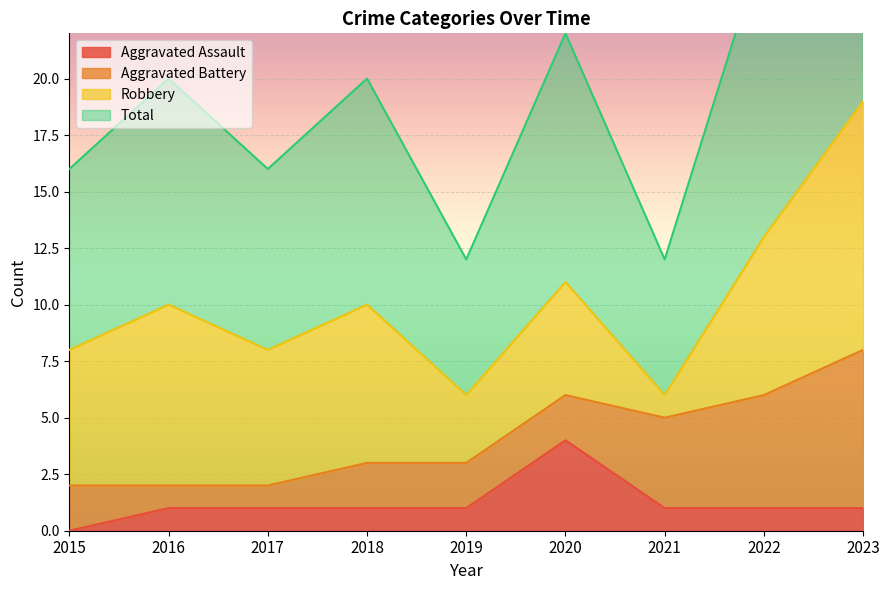

True or false: Total has a value of 5 at 2018.

False